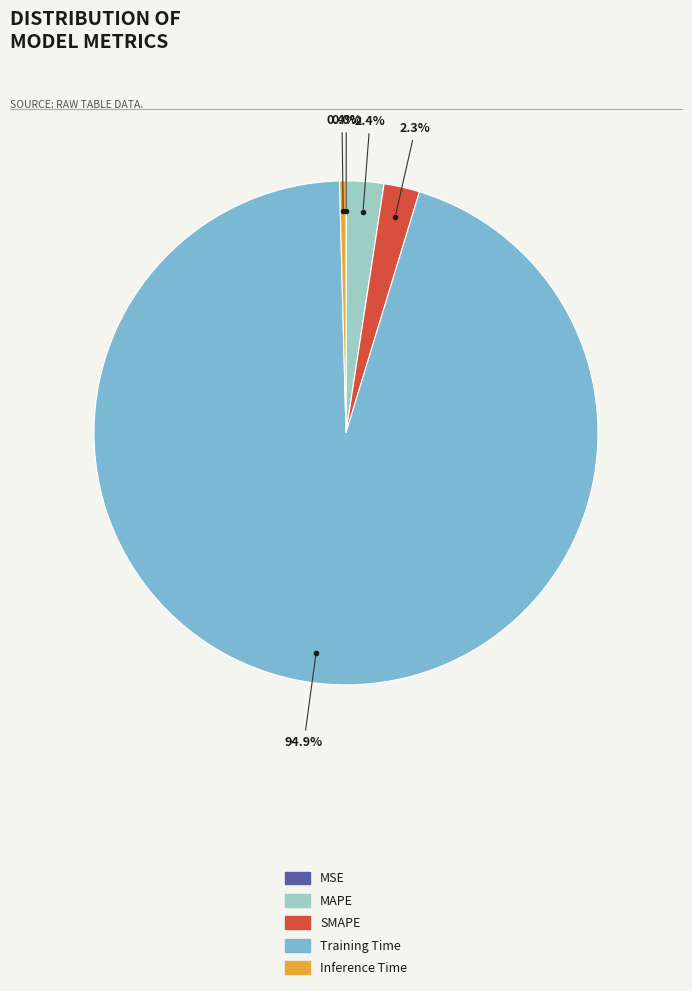

Is the sum of Inference Time and MAPE greater than half?

No